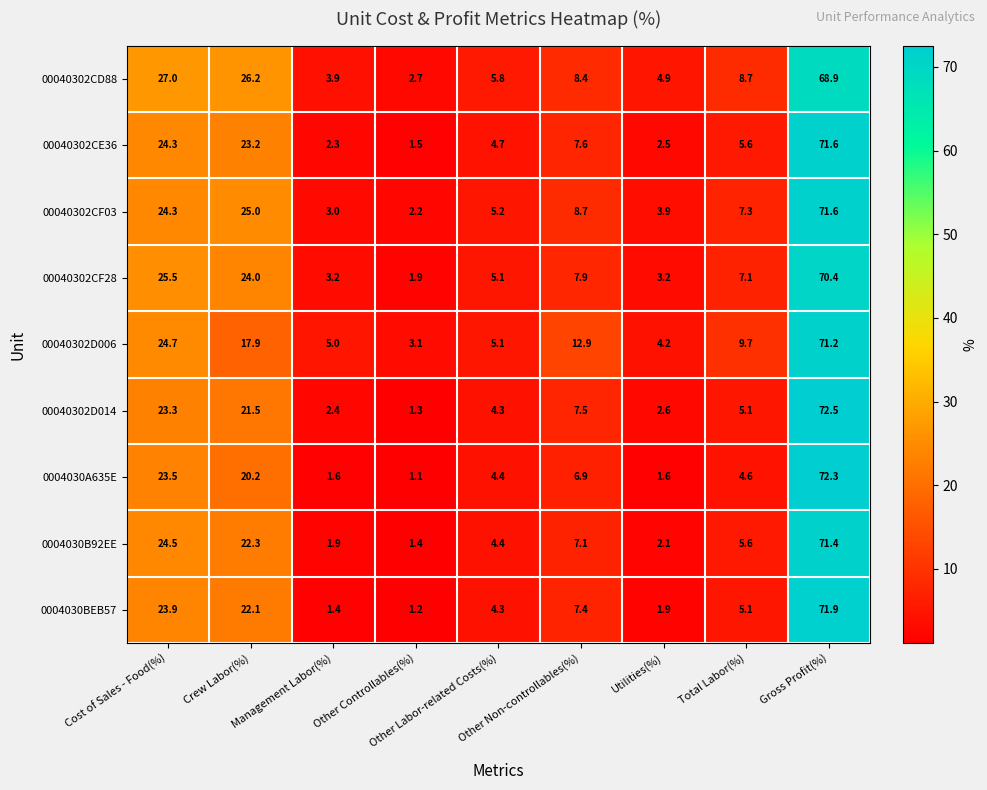

How many distinct data groups are displayed?

9